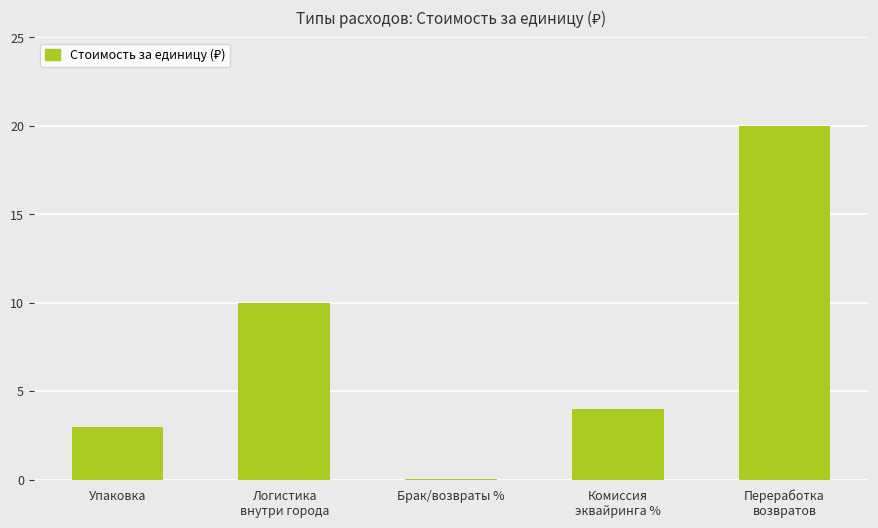

Which has a higher value, Логистика
внутри города or Комиссия
эквайринга %?

Логистика
внутри города